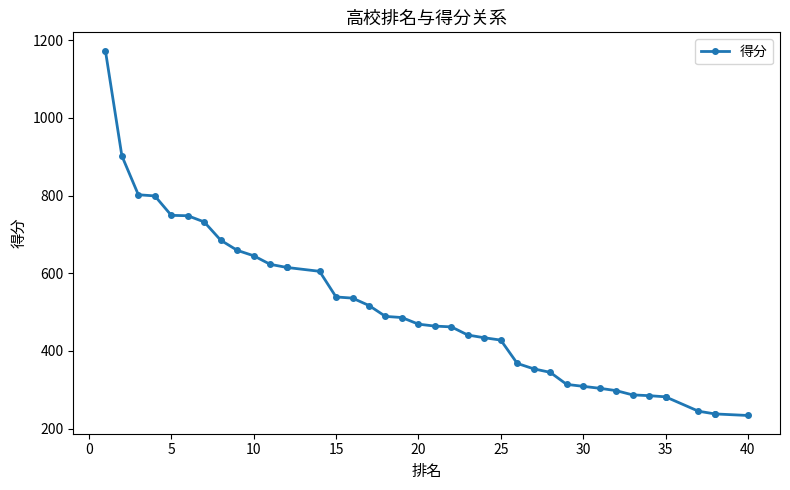

What is the average value?

500